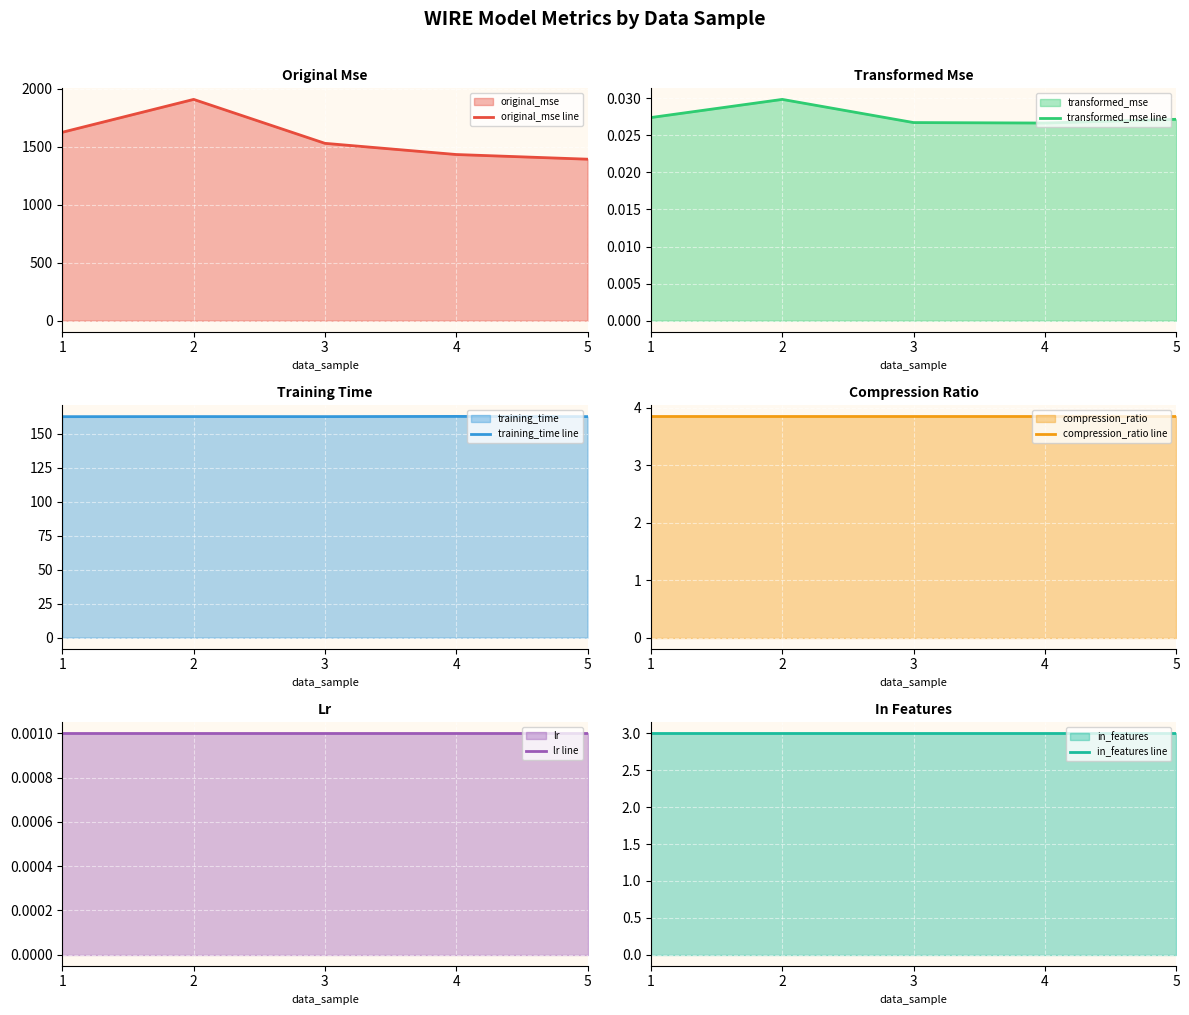

The value of in_features line at 1 is 3.0. True or false?

True